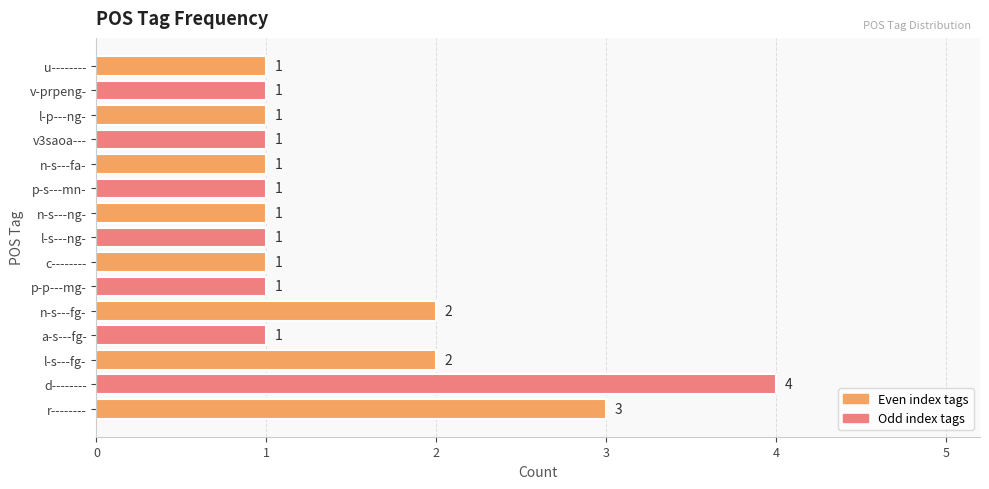

Approximately how many times larger is the value at p-s---mn- compared to a-s---fg-?

1.0